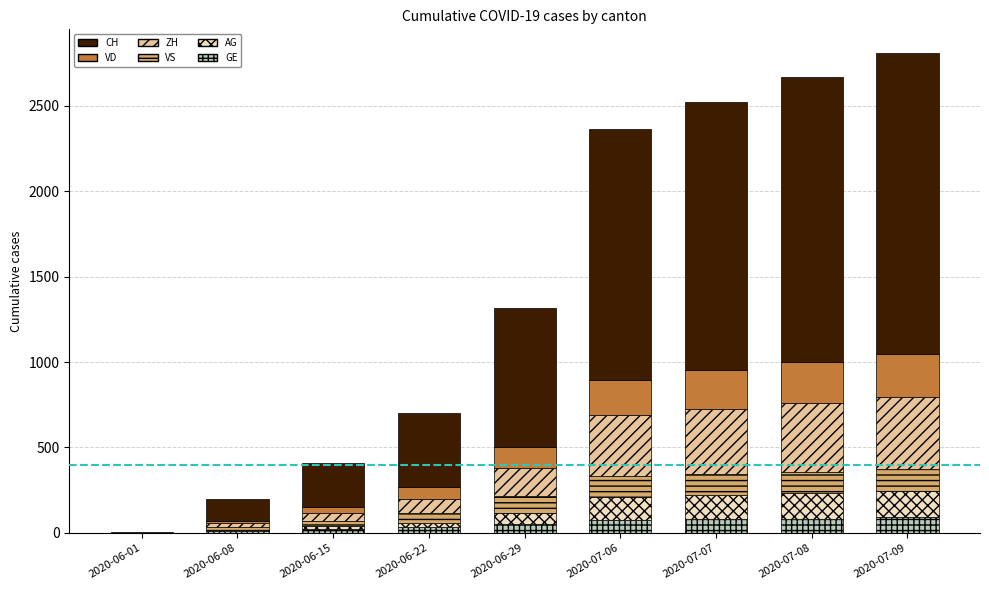

What is the highest value of the GE series?

92